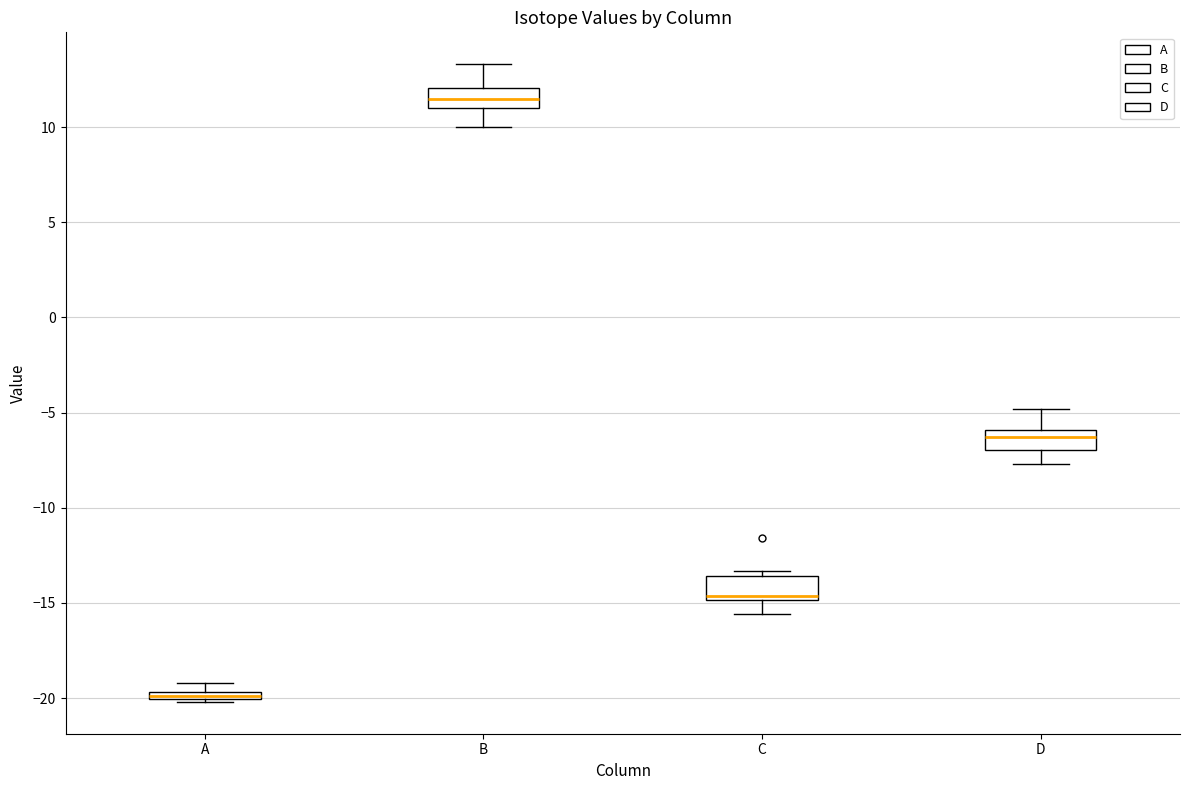

Which box's median line is the lowest?

A